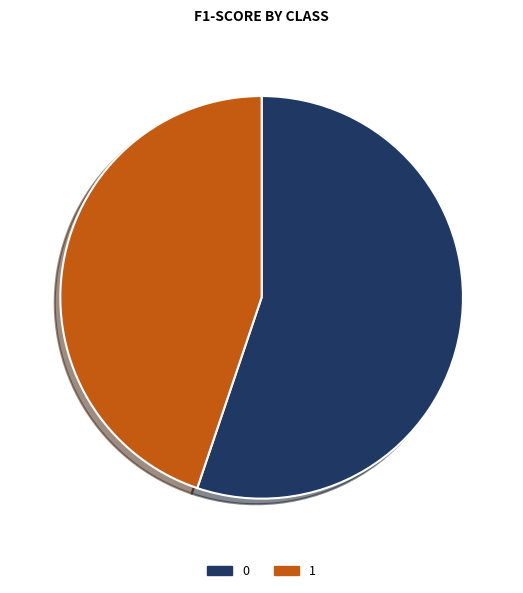

How many segments does this pie chart have?

2